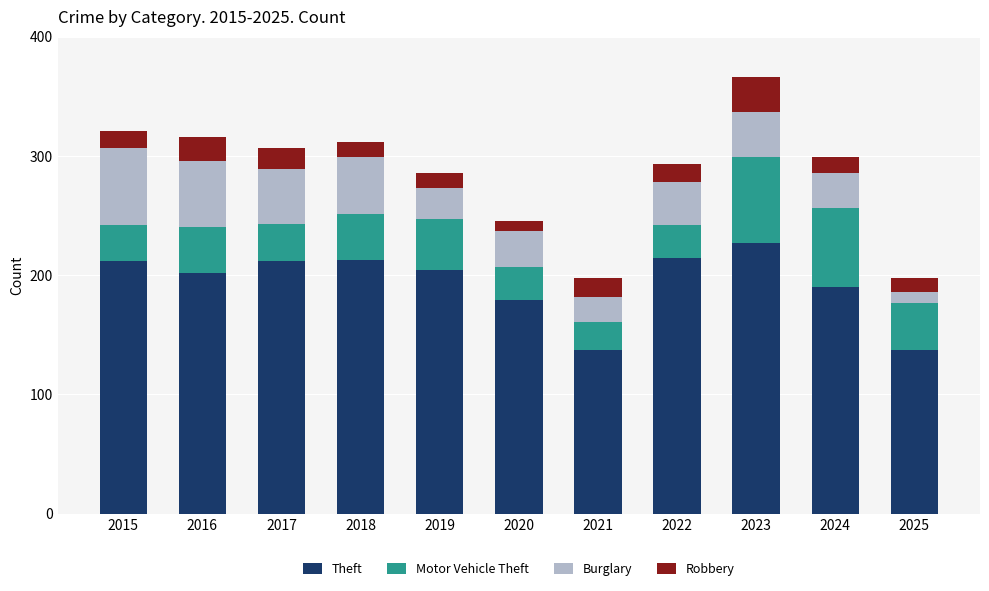

What is the minimum value for Theft?

137